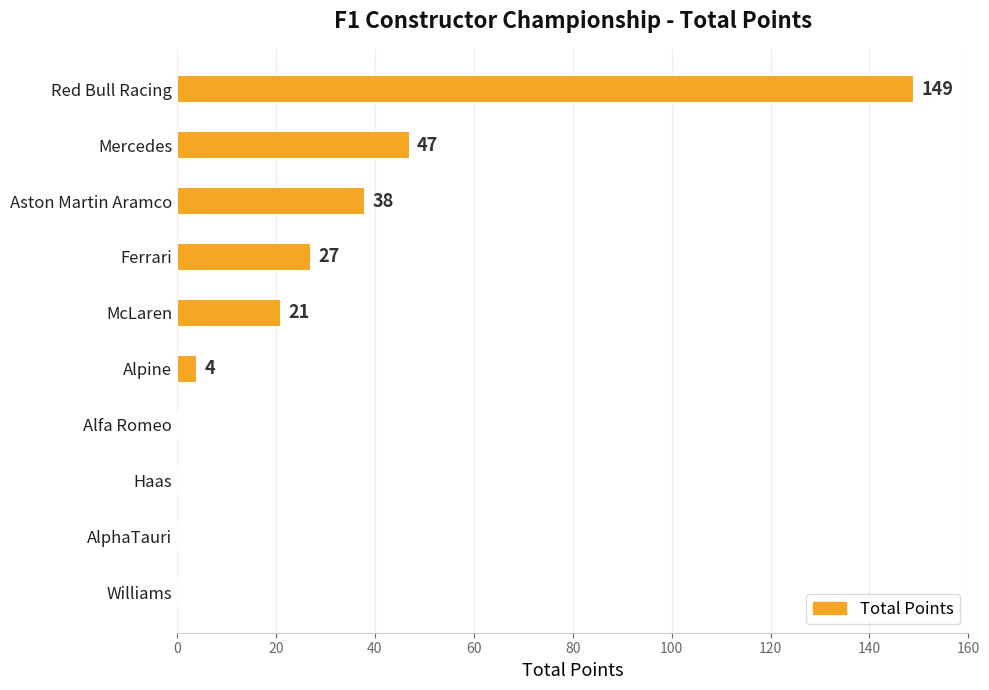

True or false: the data shows 21 at McLaren.

True